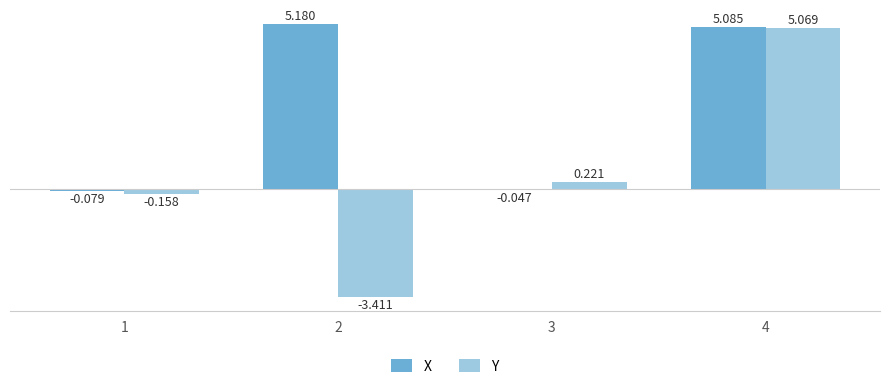

How many values in X are above zero?

2